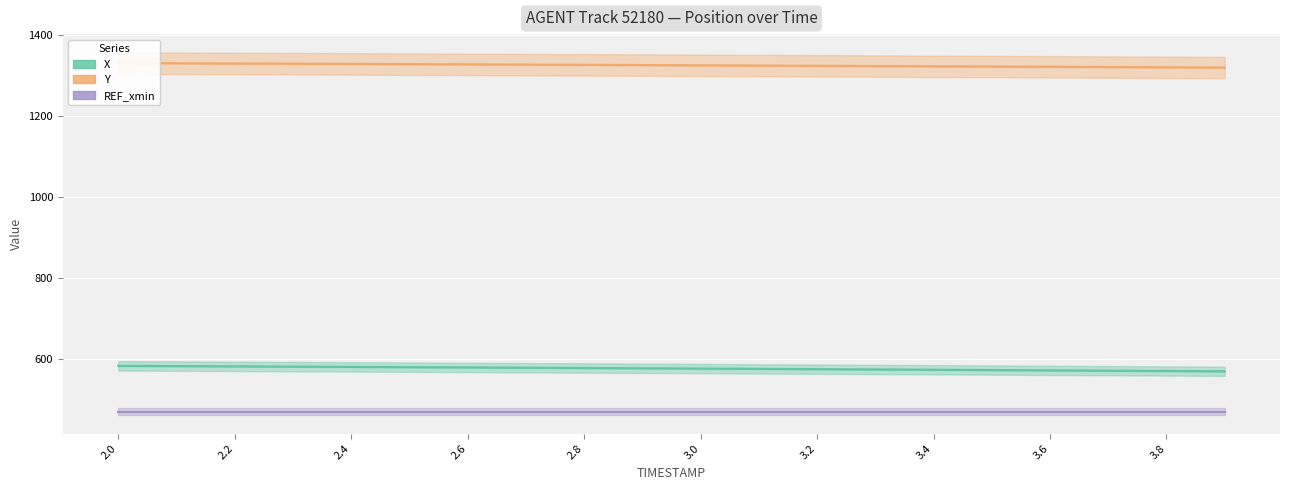

True or false: REF_xmin has more than 0 points higher than both neighbors.

False